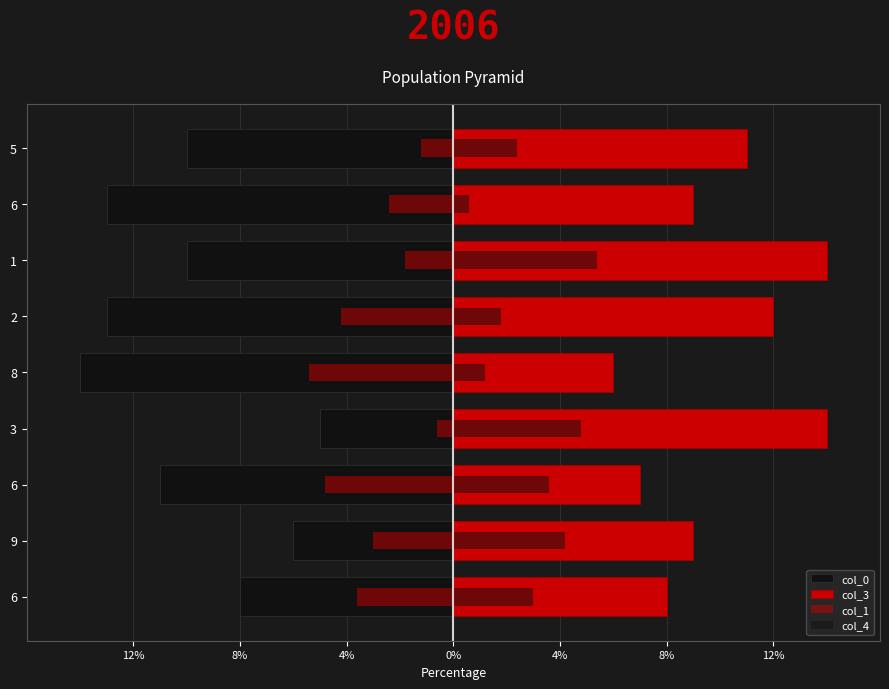

The value of col_3 at 9 is 4.0. True or false?

False